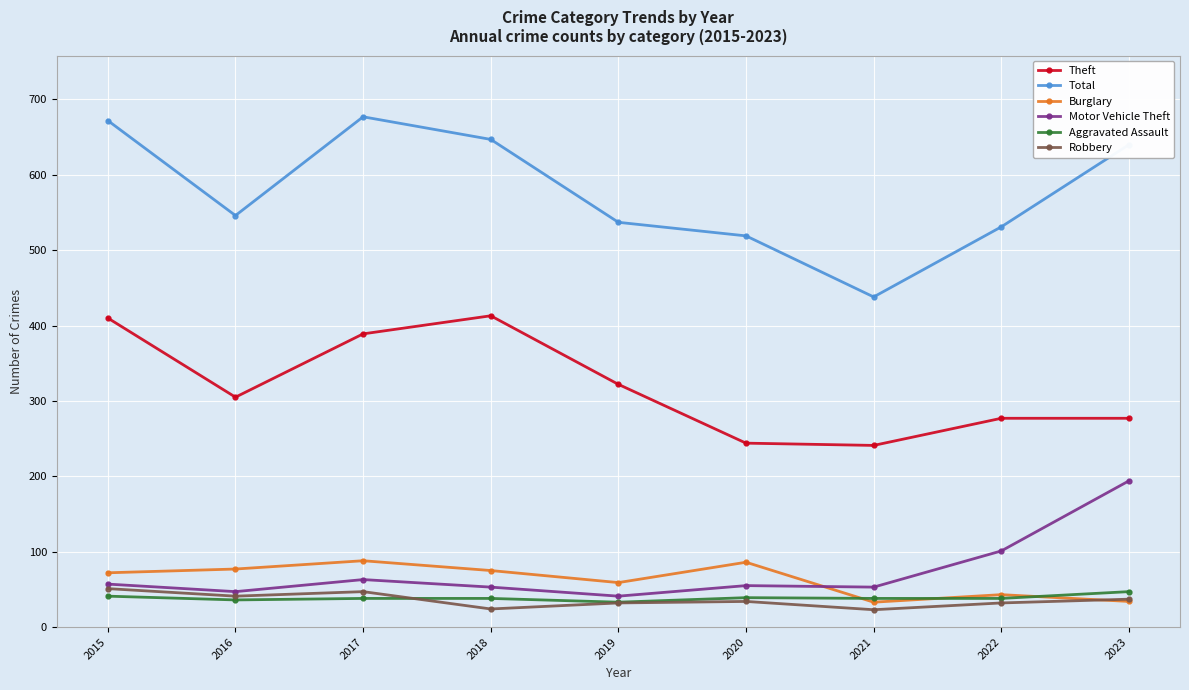

How many interior local peaks does the Burglary series have?

3